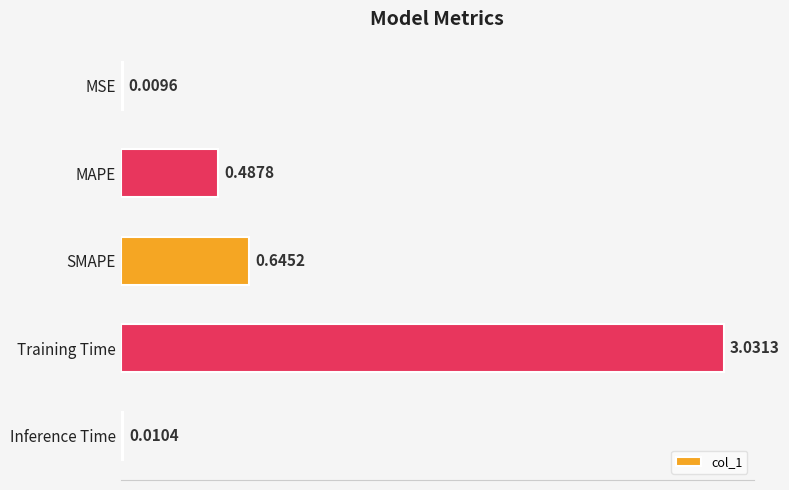

List the labels in order of value, smallest first.

MSE, Inference Time, MAPE, SMAPE, Training Time